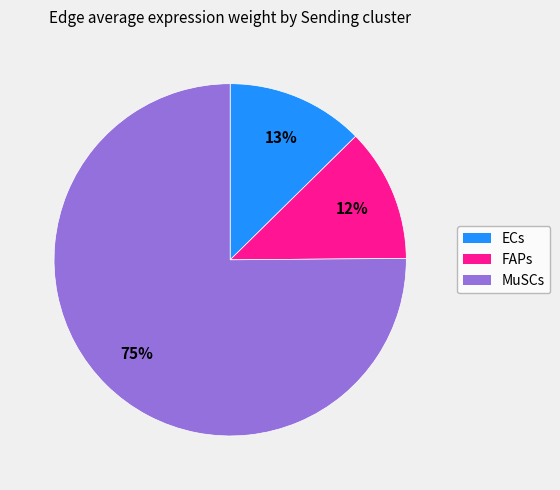

To the nearest percent, what is the difference between the largest and smallest slice percentages?

63%